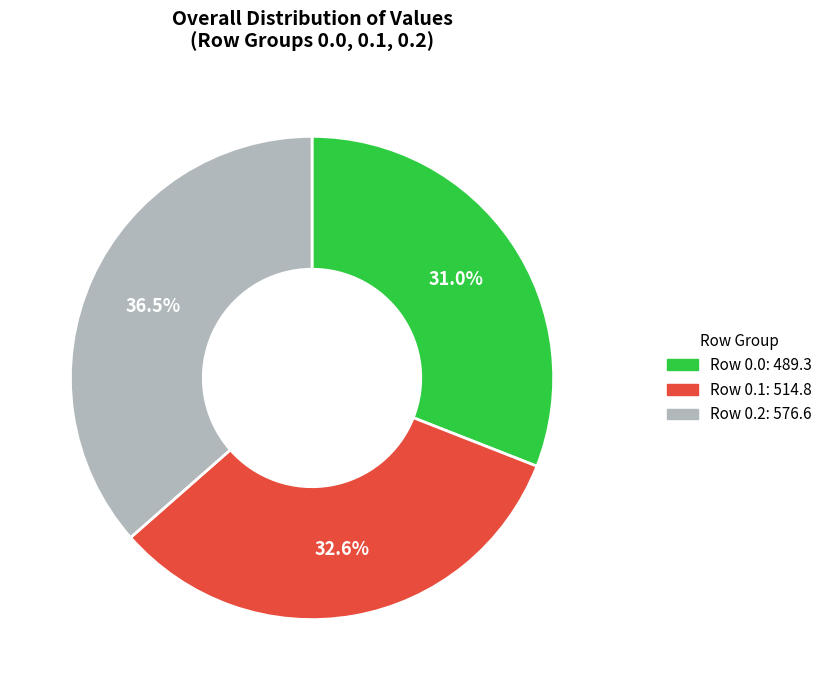

Is there any slice that represents more than half of the pie?

No